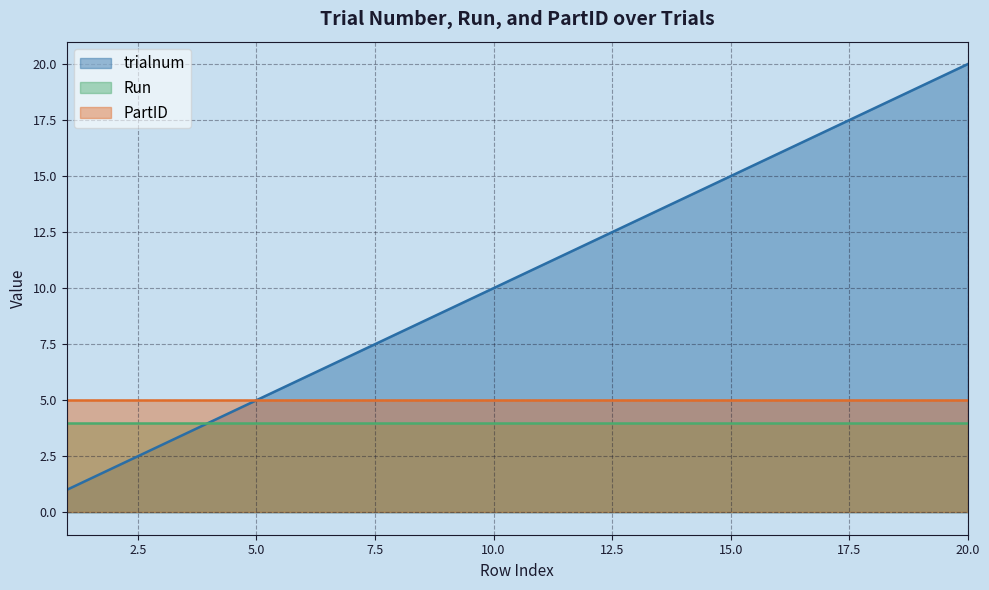

At which category does the chart reach its minimum across all series?

1